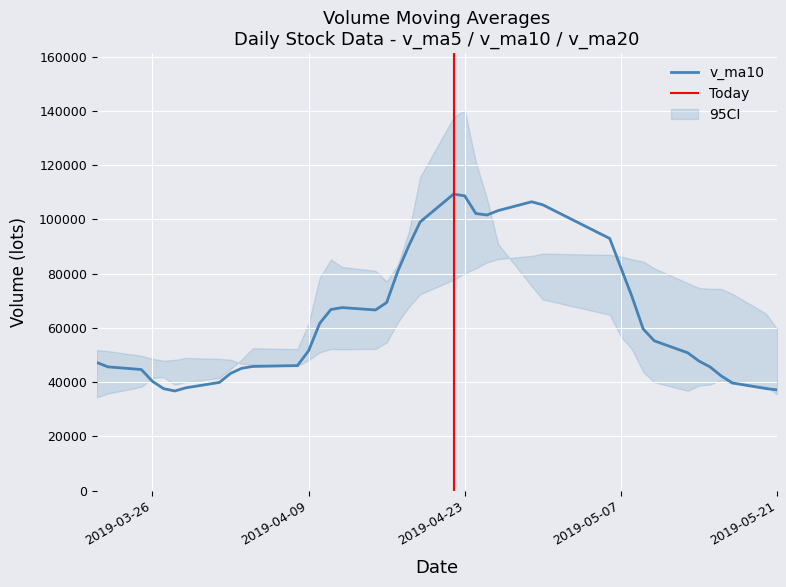

What is the highest value of the v_ma10 series?

109313.0